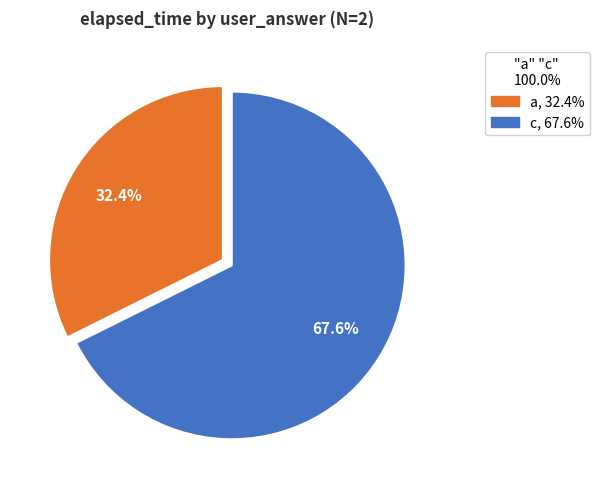

Which slice is the largest?

c